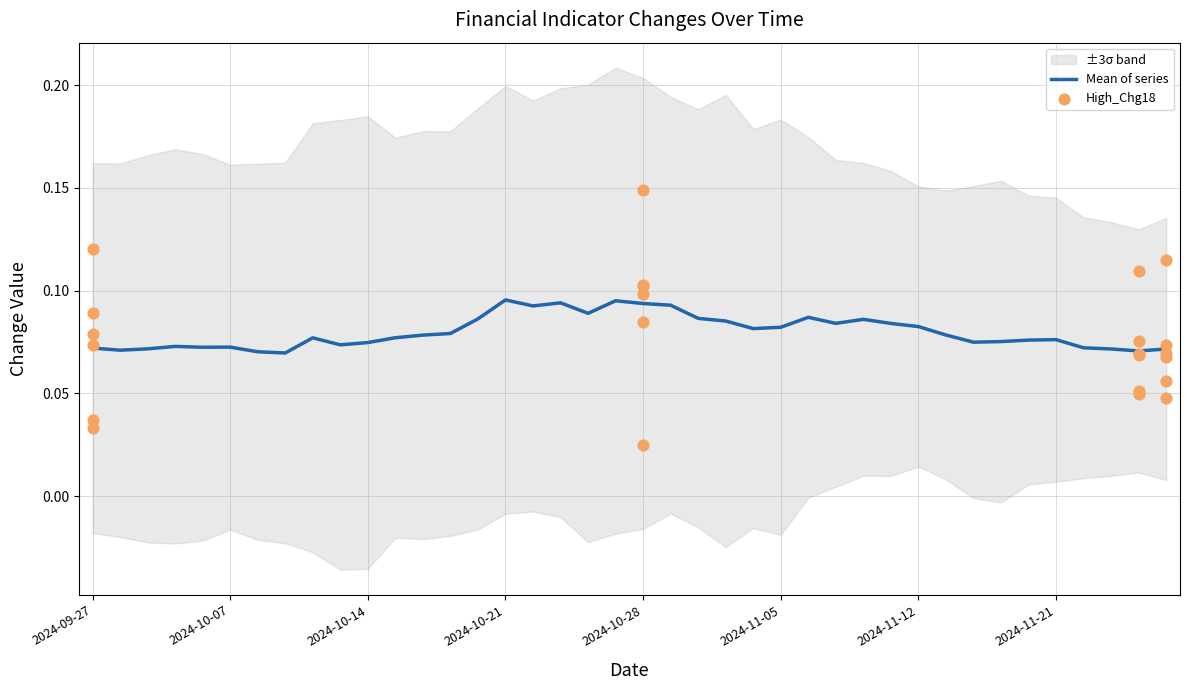

The Mean of series series shows 0.0 at 2024-10-28. True or false?

False